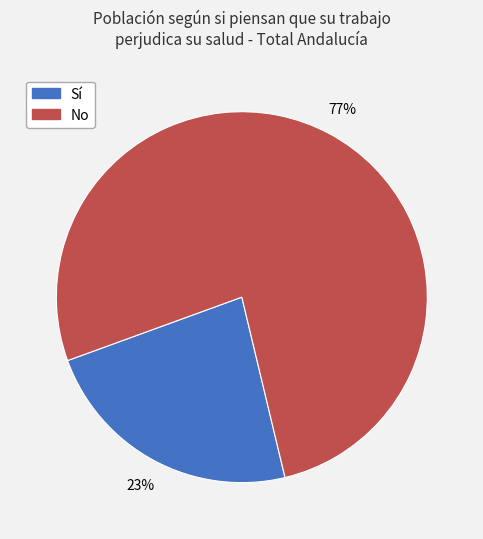

To the nearest percent, what portion does No represent?

77%